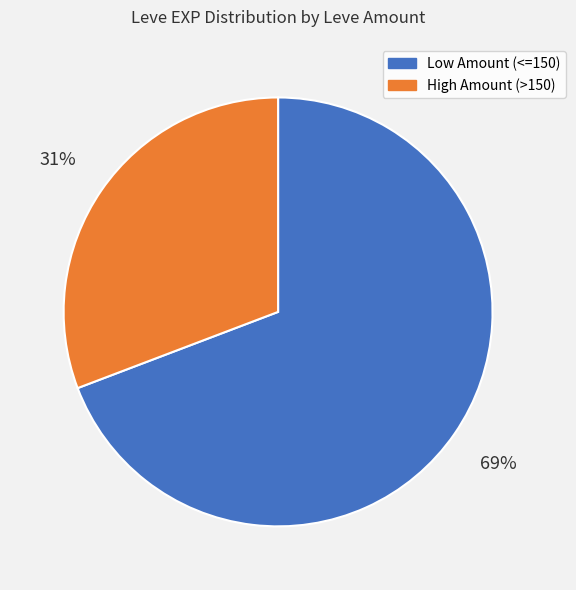

To the nearest percent, what is the difference between the largest and smallest slice percentages?

38%